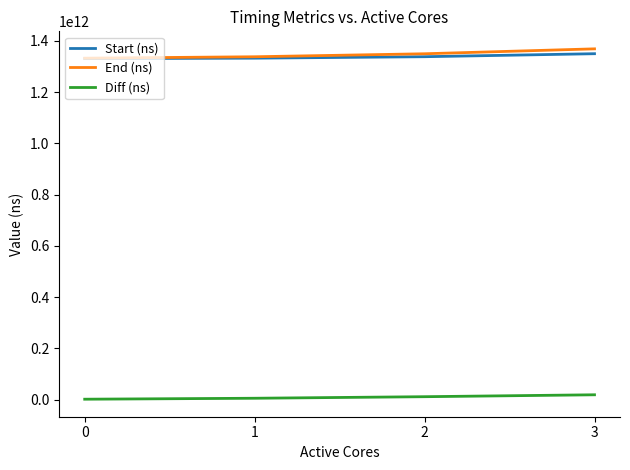

The End (ns) series shows 1338399781452 at 1. True or false?

True